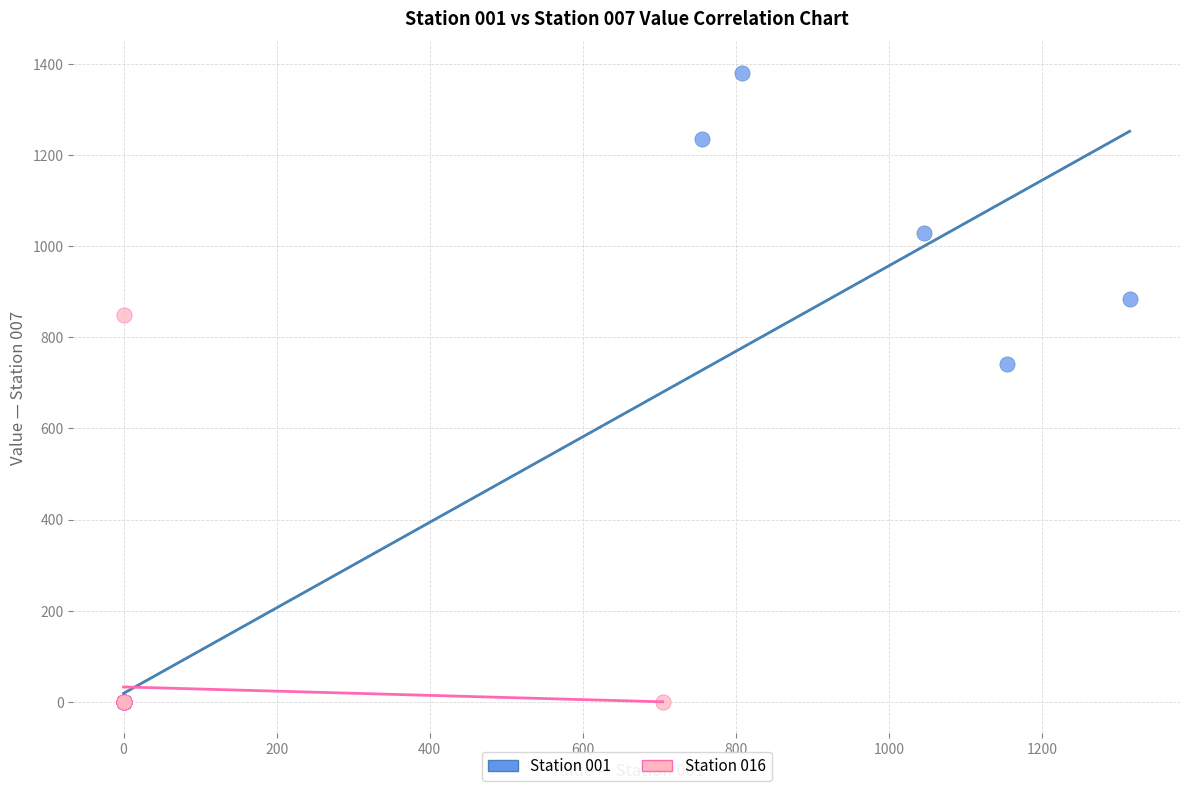

Which series reaches the maximum Y coordinate?

Station 001